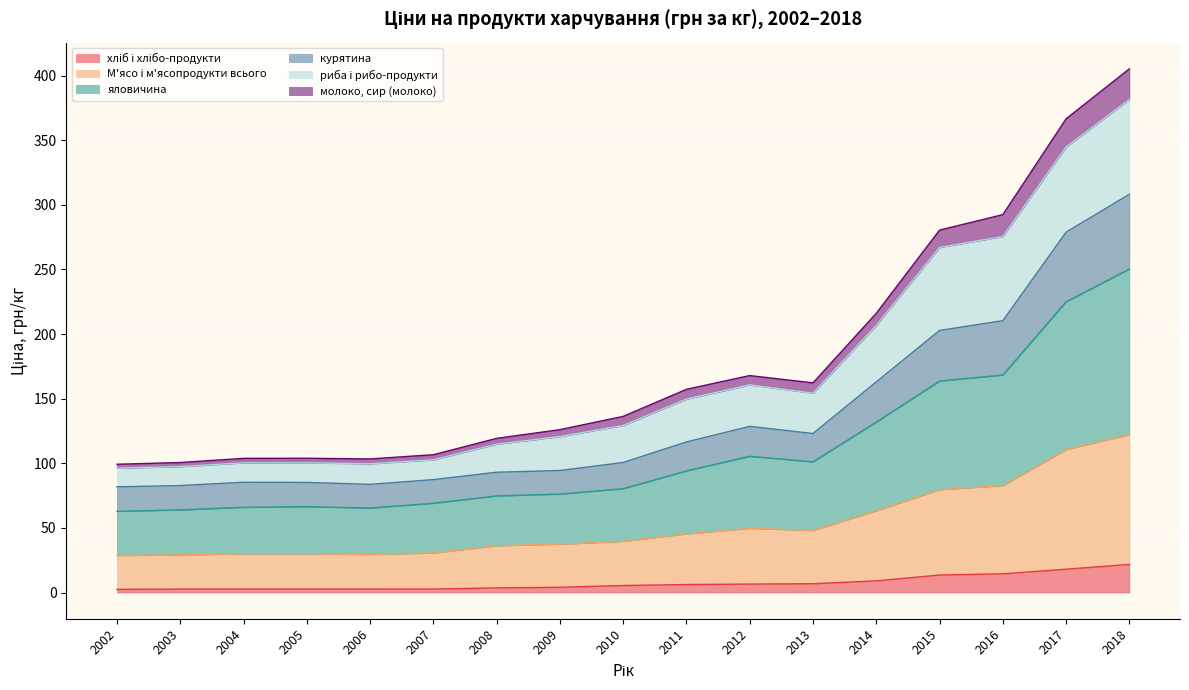

True or false: М'ясо і м'ясопродукти всього and молоко, сир (молоко) cross at least once.

False